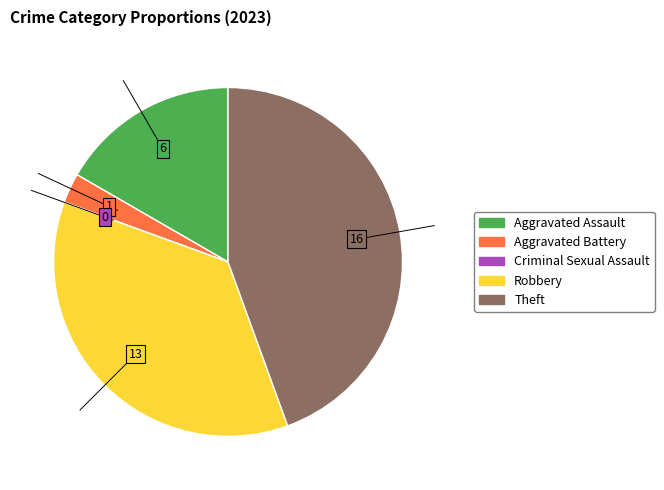

What is the ratio of the value at Theft to the value at Aggravated Battery?

16.0